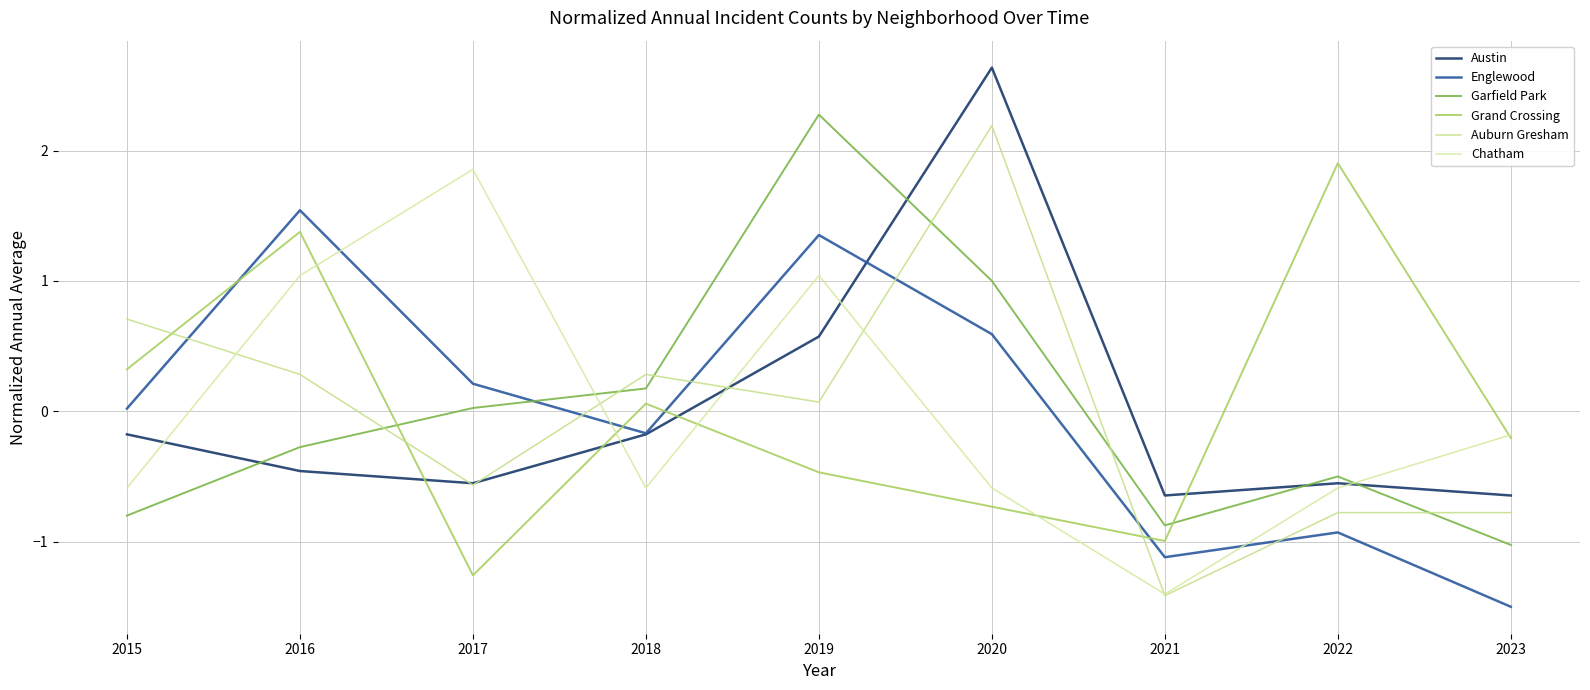

True or false: Austin and Englewood cross at least once.

True